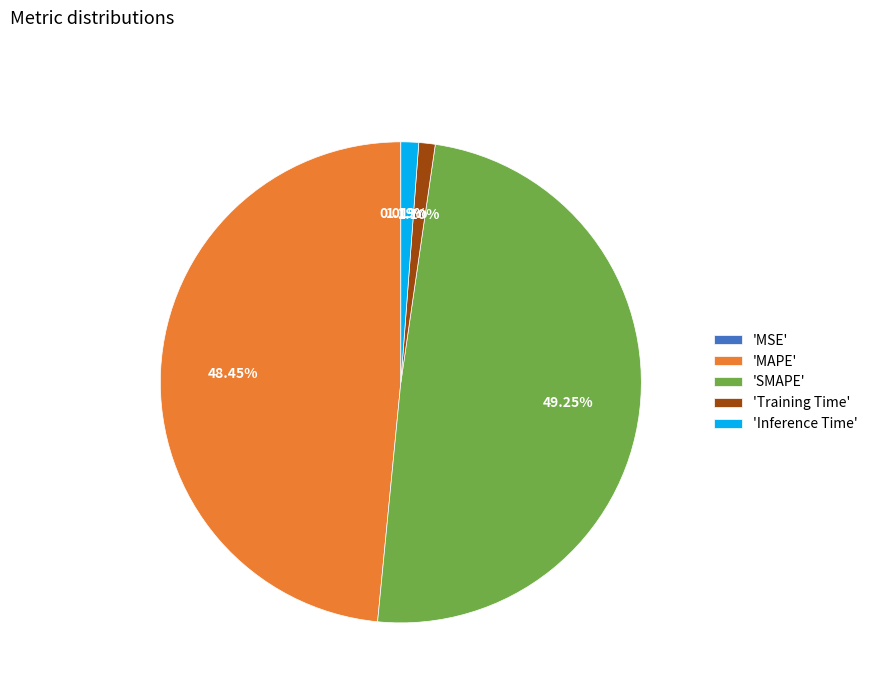

Does 'MAPE' account for over 50% of the chart?

No